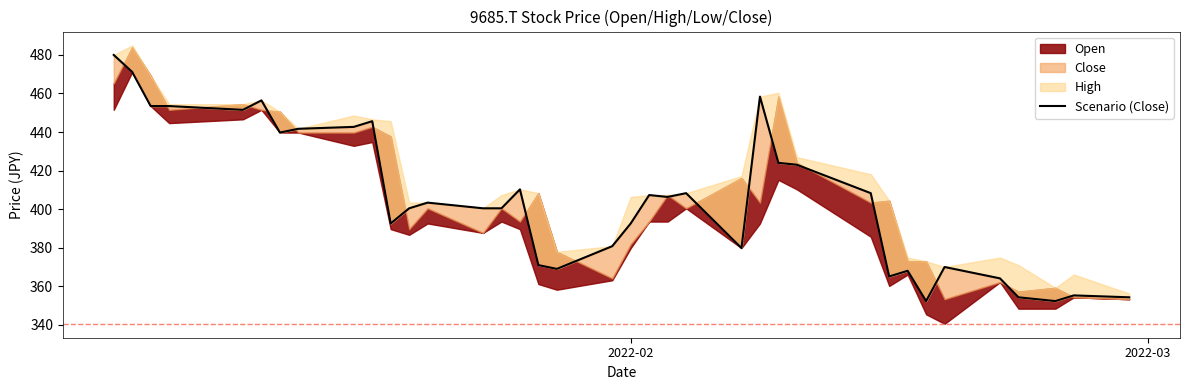

Reading right to left, list all the values displayed in this chart.

354.3	355.3	352.4	354.3	364.2	370.0	352.4	368.1	365.1	408.3	423.1	424.0	458.4	379.9	408.3	406.4	407.3	392.6	380.8	369.1	371.0	410.3	400.5	400.5	403.4	400.5	392.6	445.6	442.7	441.7	439.7	456.4	451.5	453.5	453.5	471.1	480.0